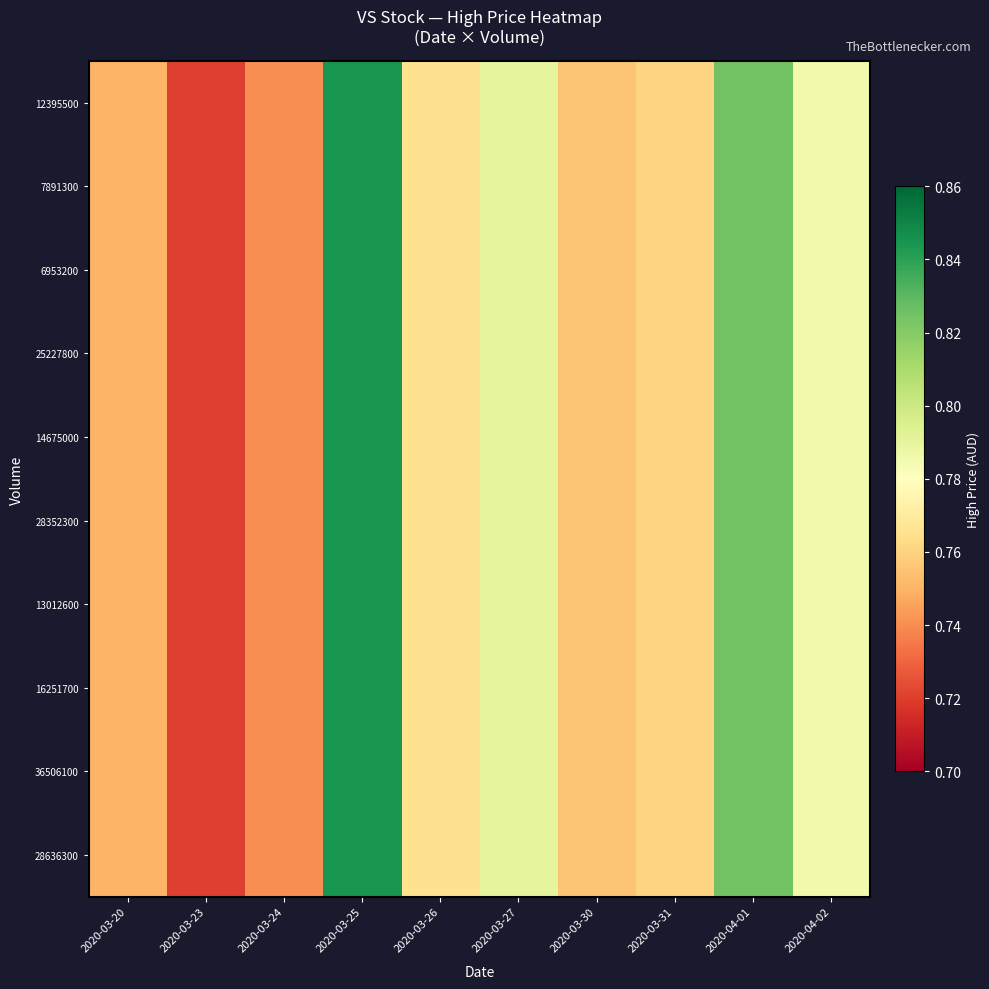

Reading right to left, transcribe all the data shown in this chart.

12395500: 2020-04-02=0.8	2020-04-01=0.8	2020-03-31=0.8	2020-03-30=0.8	2020-03-27=0.8	2020-03-26=0.8	2020-03-25=0.8	2020-03-24=0.7	2020-03-23=0.7	2020-03-20=0.8
7891300: 2020-04-02=0.8	2020-04-01=0.8	2020-03-31=0.8	2020-03-30=0.8	2020-03-27=0.8	2020-03-26=0.8	2020-03-25=0.8	2020-03-24=0.7	2020-03-23=0.7	2020-03-20=0.8
6953200: 2020-04-02=0.8	2020-04-01=0.8	2020-03-31=0.8	2020-03-30=0.8	2020-03-27=0.8	2020-03-26=0.8	2020-03-25=0.8	2020-03-24=0.7	2020-03-23=0.7	2020-03-20=0.8
25227800: 2020-04-02=0.8	2020-04-01=0.8	2020-03-31=0.8	2020-03-30=0.8	2020-03-27=0.8	2020-03-26=0.8	2020-03-25=0.8	2020-03-24=0.7	2020-03-23=0.7	2020-03-20=0.8
14675000: 2020-04-02=0.8	2020-04-01=0.8	2020-03-31=0.8	2020-03-30=0.8	2020-03-27=0.8	2020-03-26=0.8	2020-03-25=0.8	2020-03-24=0.7	2020-03-23=0.7	2020-03-20=0.8
28352300: 2020-04-02=0.8	2020-04-01=0.8	2020-03-31=0.8	2020-03-30=0.8	2020-03-27=0.8	2020-03-26=0.8	2020-03-25=0.8	2020-03-24=0.7	2020-03-23=0.7	2020-03-20=0.8
13012600: 2020-04-02=0.8	2020-04-01=0.8	2020-03-31=0.8	2020-03-30=0.8	2020-03-27=0.8	2020-03-26=0.8	2020-03-25=0.8	2020-03-24=0.7	2020-03-23=0.7	2020-03-20=0.8
16251700: 2020-04-02=0.8	2020-04-01=0.8	2020-03-31=0.8	2020-03-30=0.8	2020-03-27=0.8	2020-03-26=0.8	2020-03-25=0.8	2020-03-24=0.7	2020-03-23=0.7	2020-03-20=0.8
36506100: 2020-04-02=0.8	2020-04-01=0.8	2020-03-31=0.8	2020-03-30=0.8	2020-03-27=0.8	2020-03-26=0.8	2020-03-25=0.8	2020-03-24=0.7	2020-03-23=0.7	2020-03-20=0.8
28636300: 2020-04-02=0.8	2020-04-01=0.8	2020-03-31=0.8	2020-03-30=0.8	2020-03-27=0.8	2020-03-26=0.8	2020-03-25=0.8	2020-03-24=0.7	2020-03-23=0.7	2020-03-20=0.8